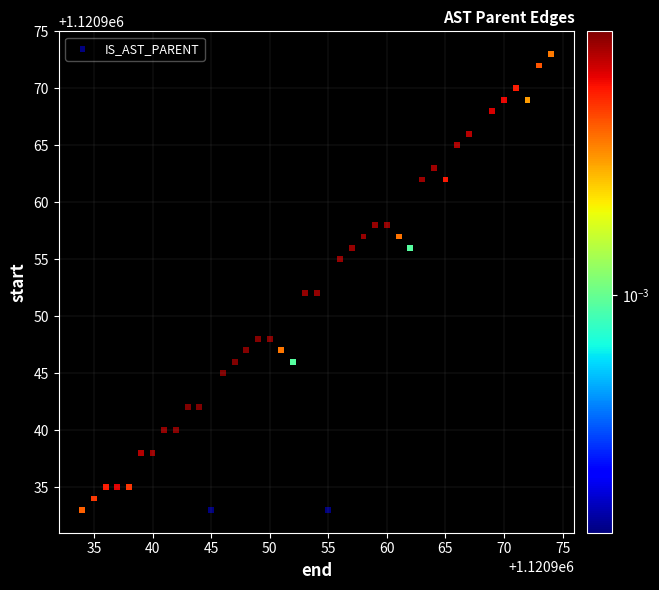

What is the range of Y values (max minus min)?

40